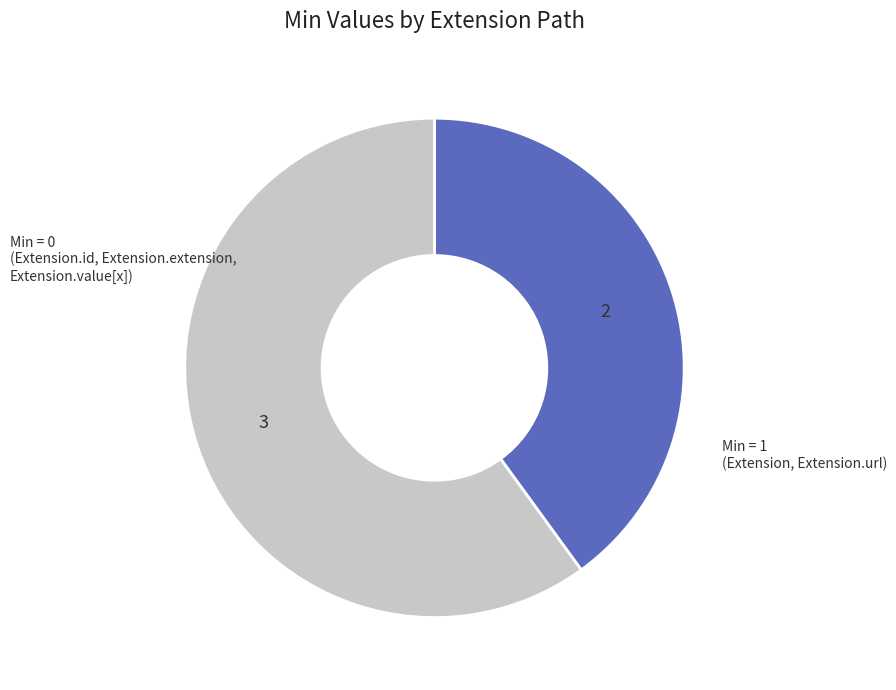

Which slice is the largest?

Min = 0